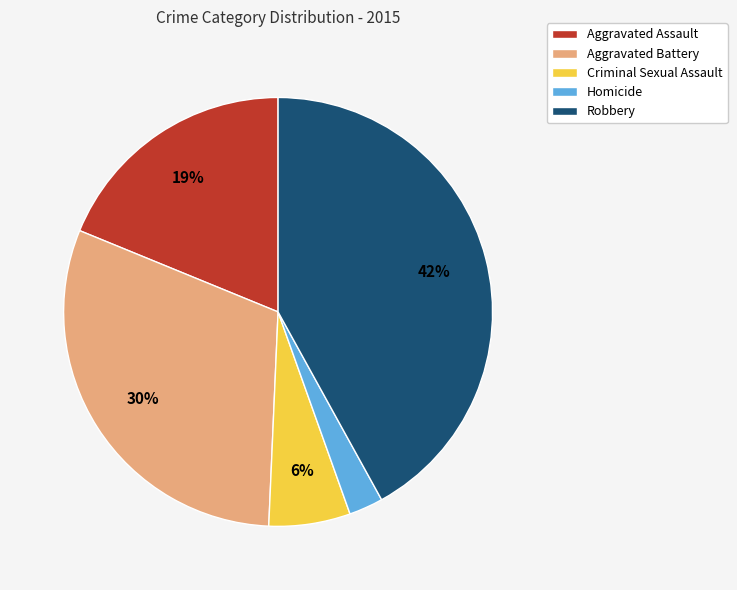

How many slices are in this pie chart?

5